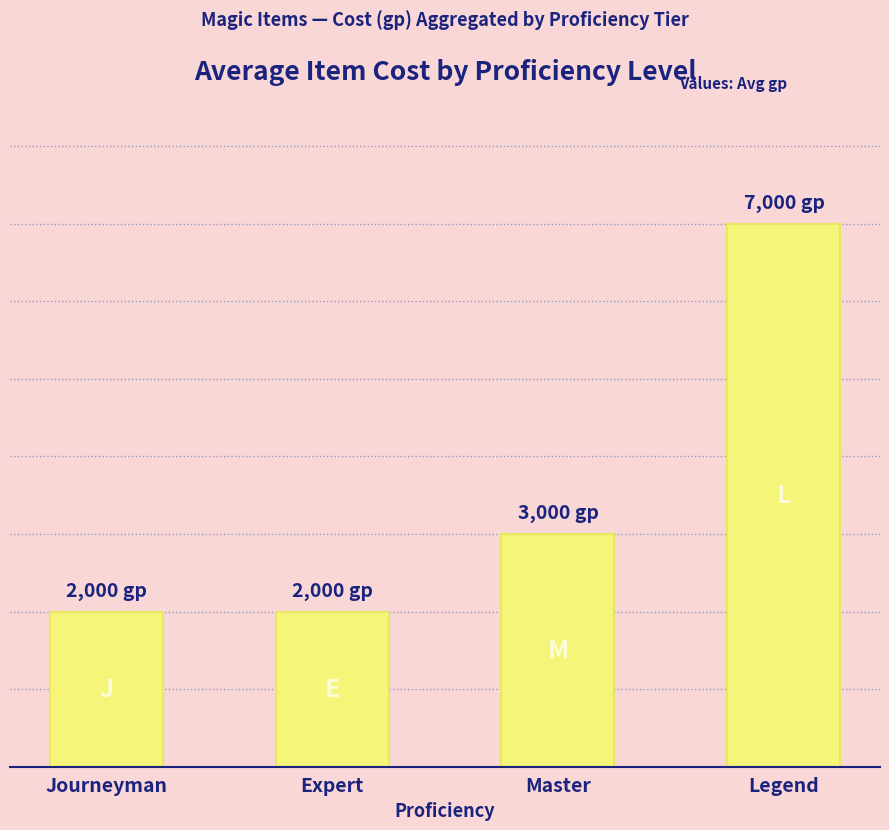

Are the bars horizontal?

No